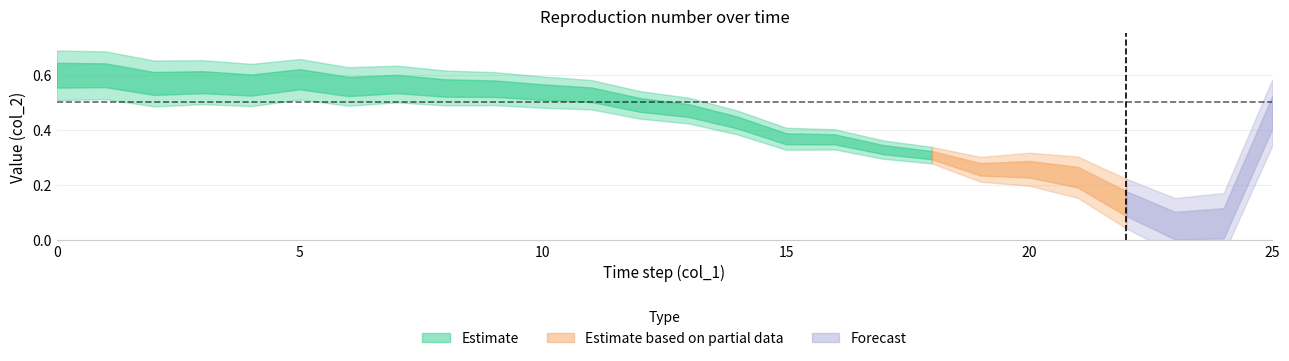

What is the change in value from 8 to 25?

-0.1